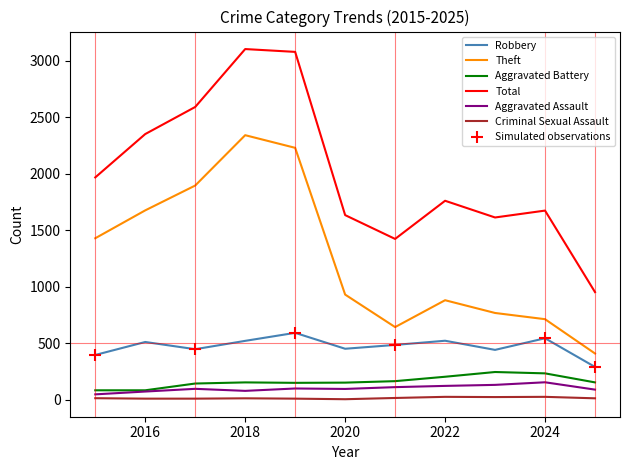

Where does the Robbery series first go above 484?

2016